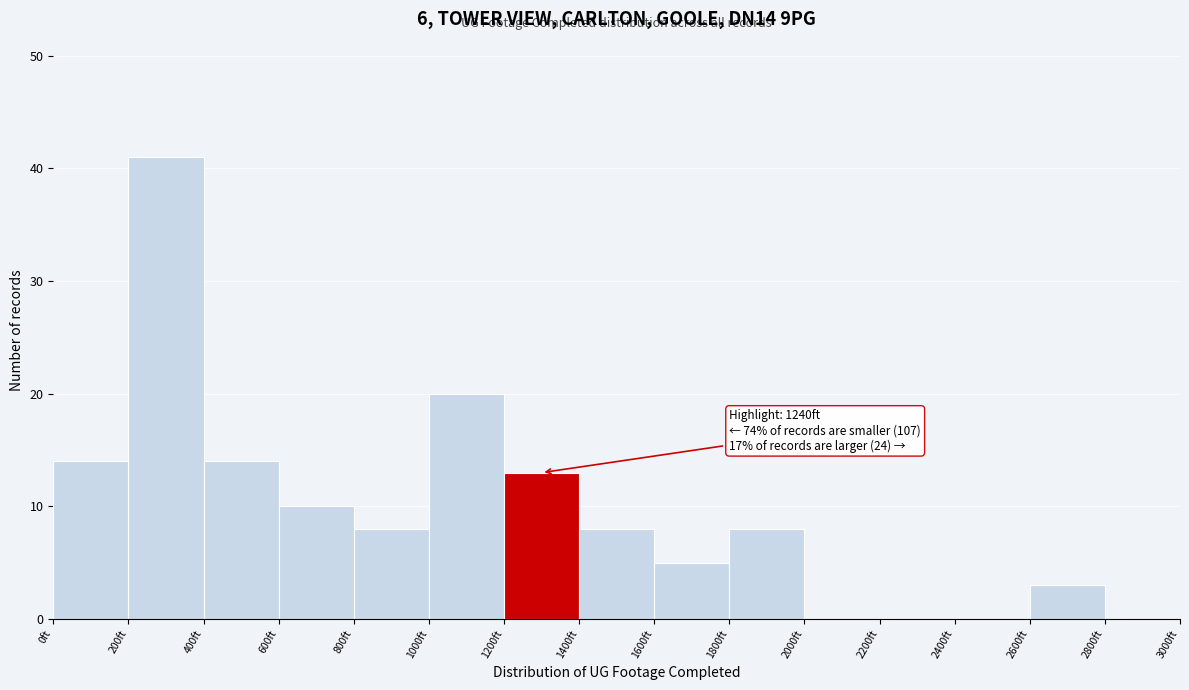

Over which range of the x-axis is the bar tallest?

200 to 400